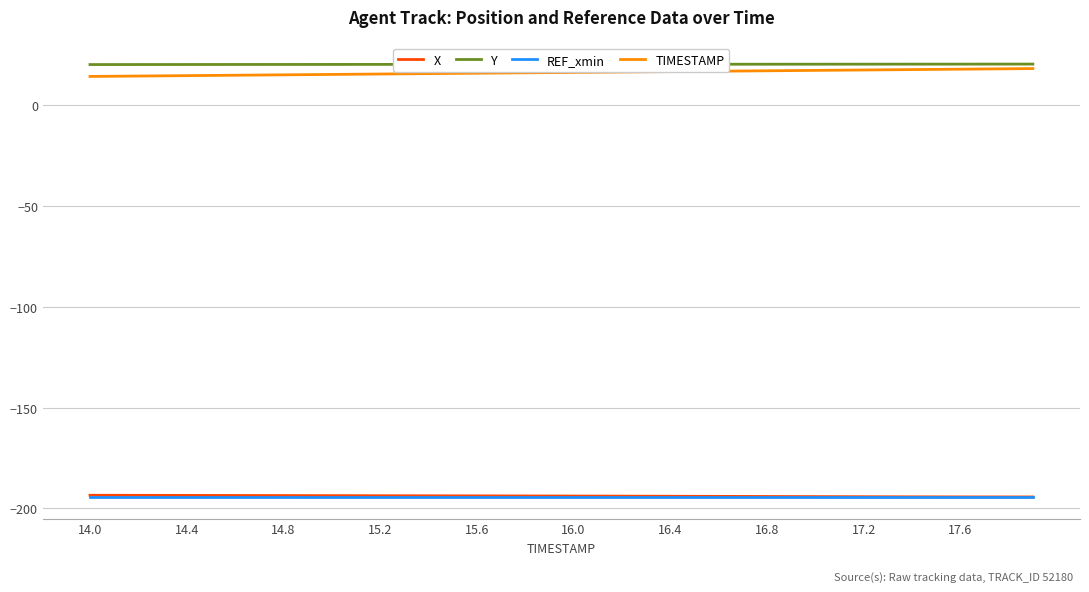

True or false: REF_xmin and Y intersect in this chart.

False